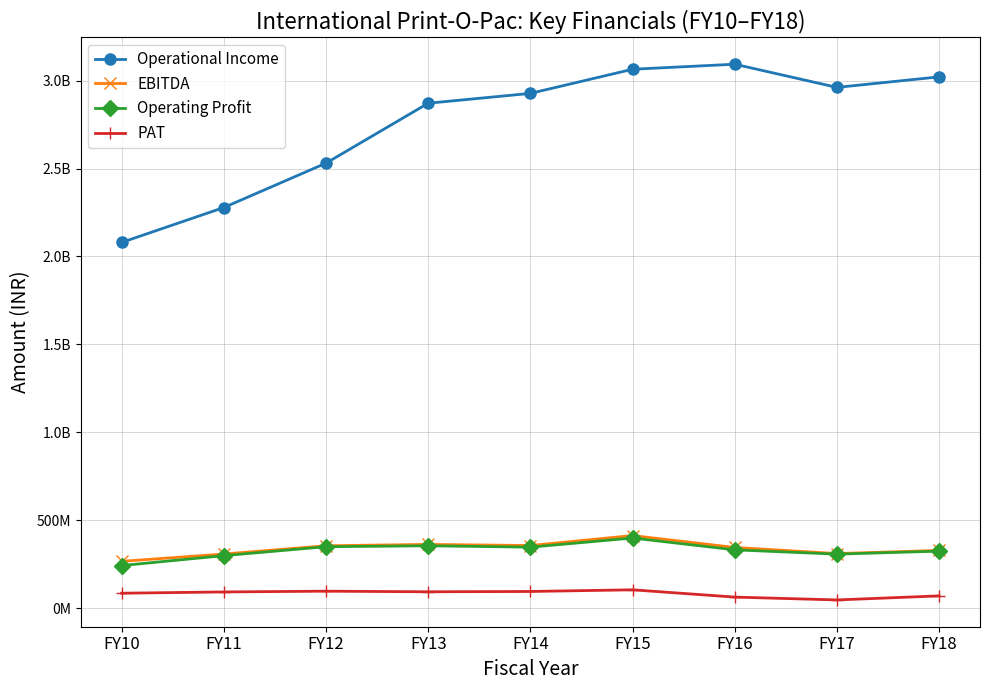

How many interior local valleys does the Operational Income series have?

1